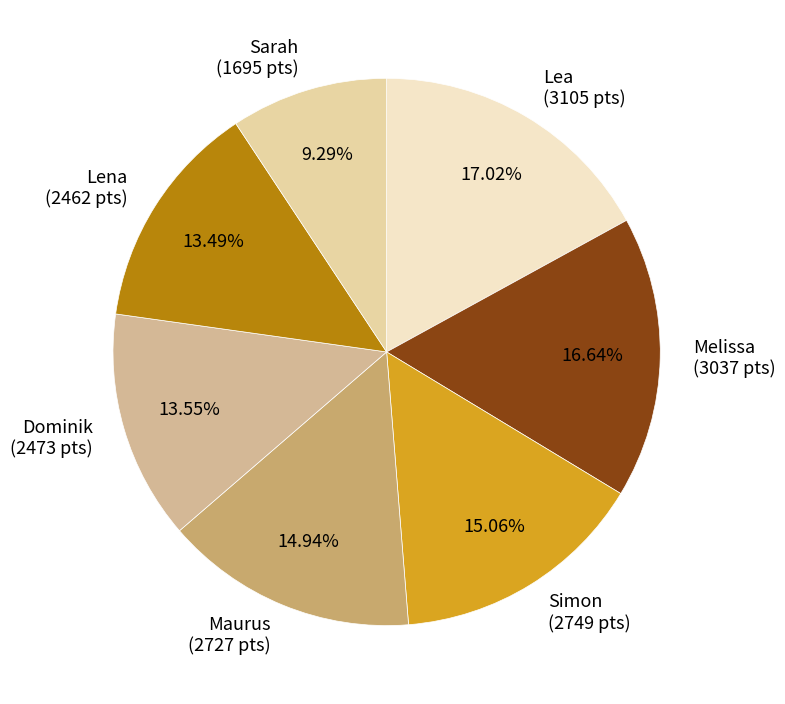

True or false: Dominik accounts for 9% of the total.

False